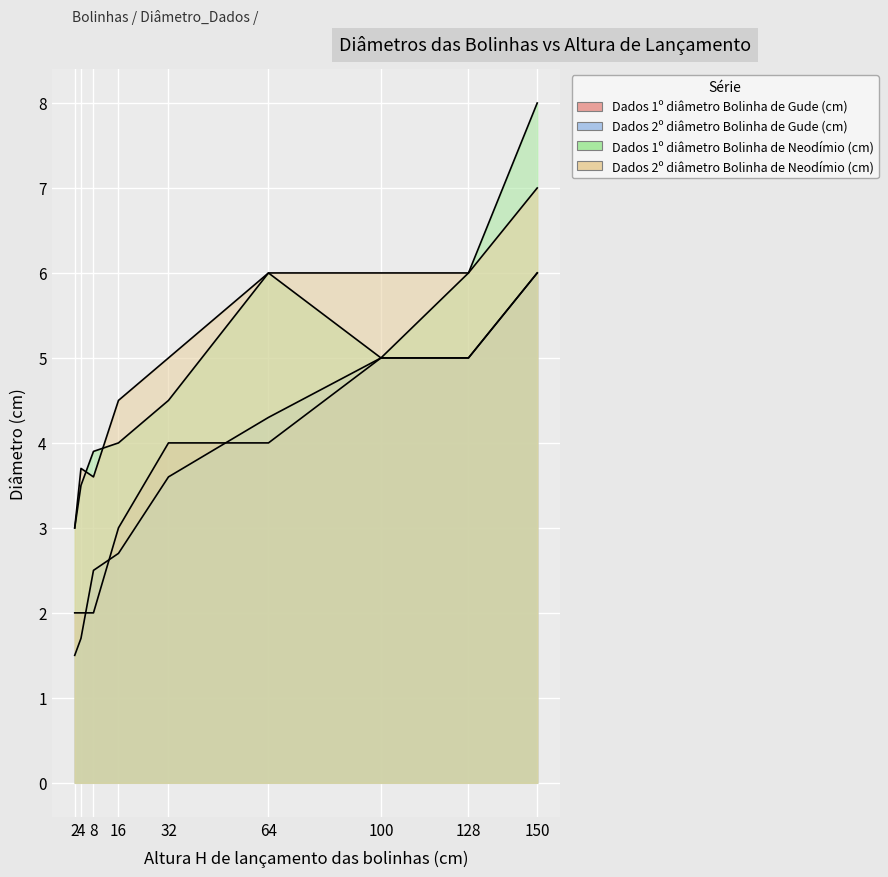

At which label is Dados 1º diâmetro Bolinha de Gude (cm) closest to 4?

32